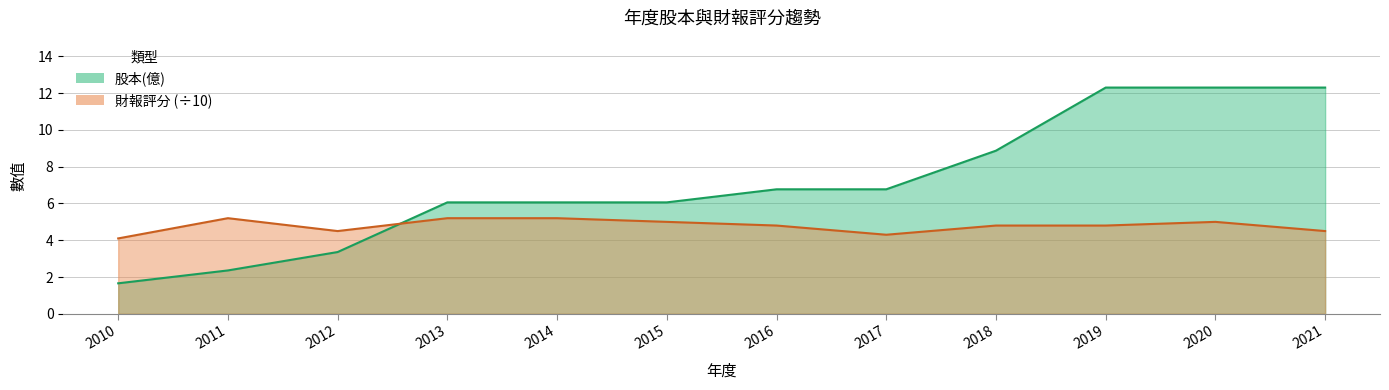

What is the value of the 財報評分 point at the 10th from the left?

4.8